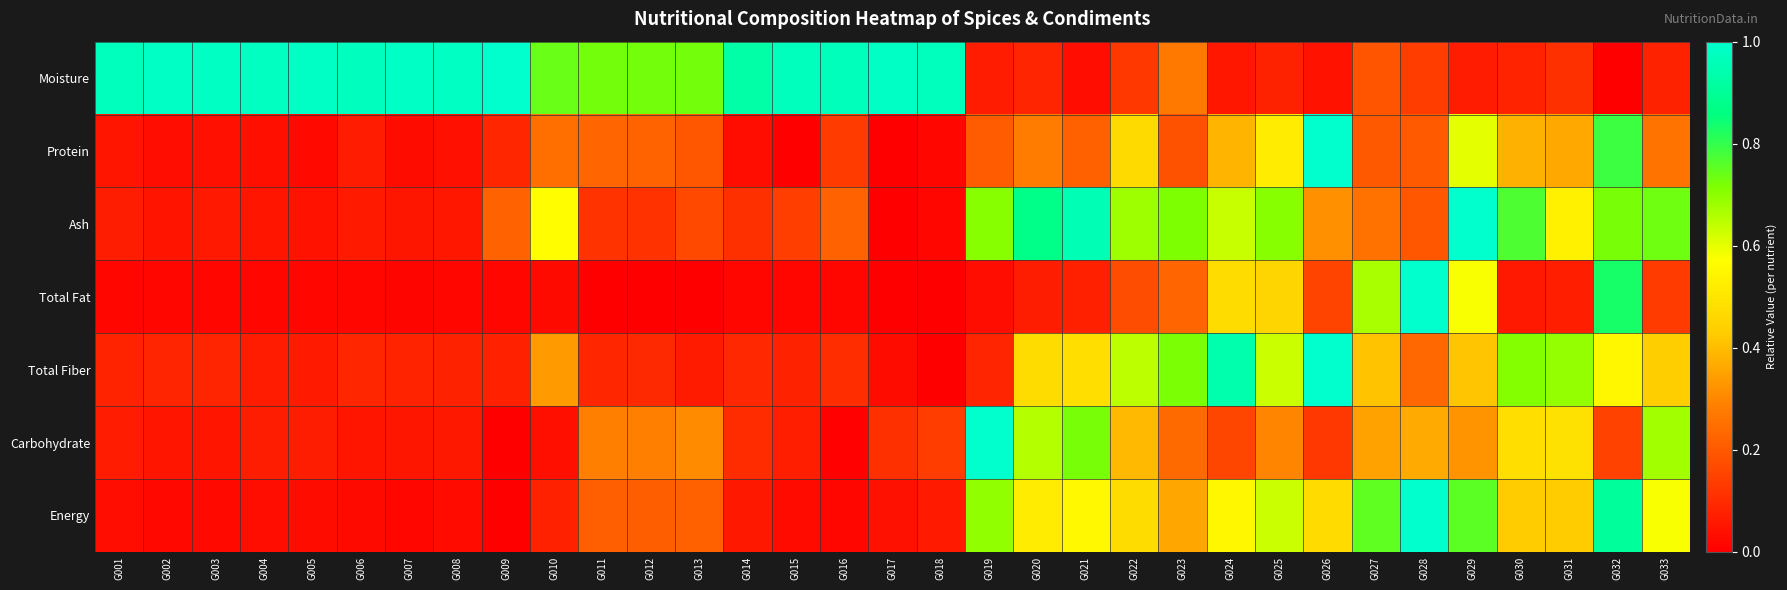

At G005, list the series in order from smallest to largest.

Total Fat, Protein, Energy, Ash, Total Fiber, Carbohydrate, Moisture